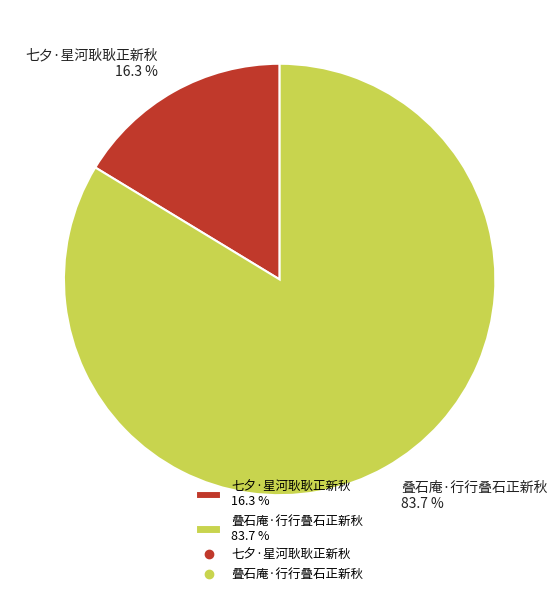

Rank the categories by value from highest to lowest.

叠石庵·行行叠石正新秋, 七夕·星河耿耿正新秋